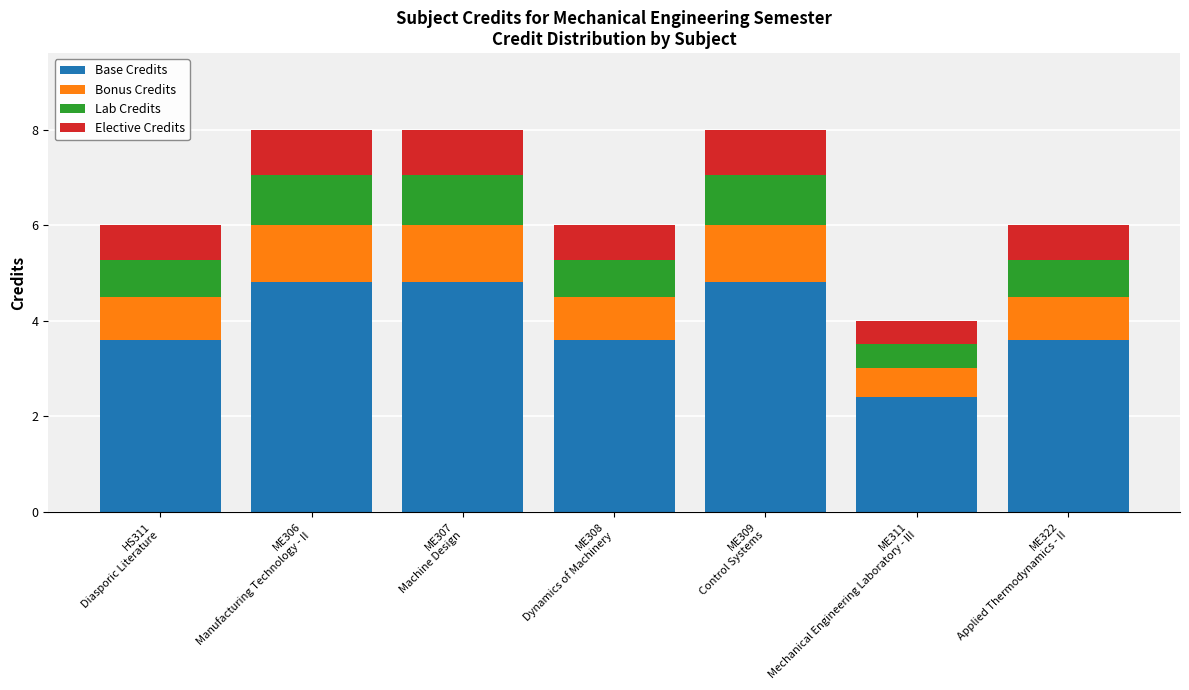

What is the sum of all Base Credits values?

27.6